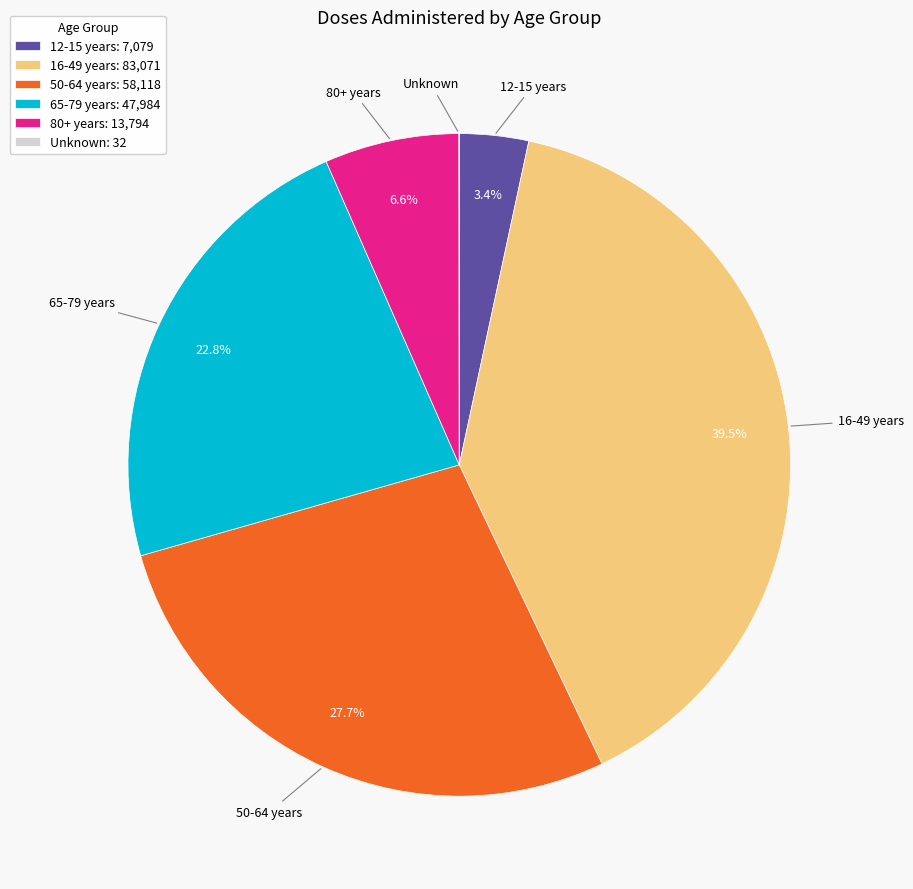

Does any single category account for the majority?

No